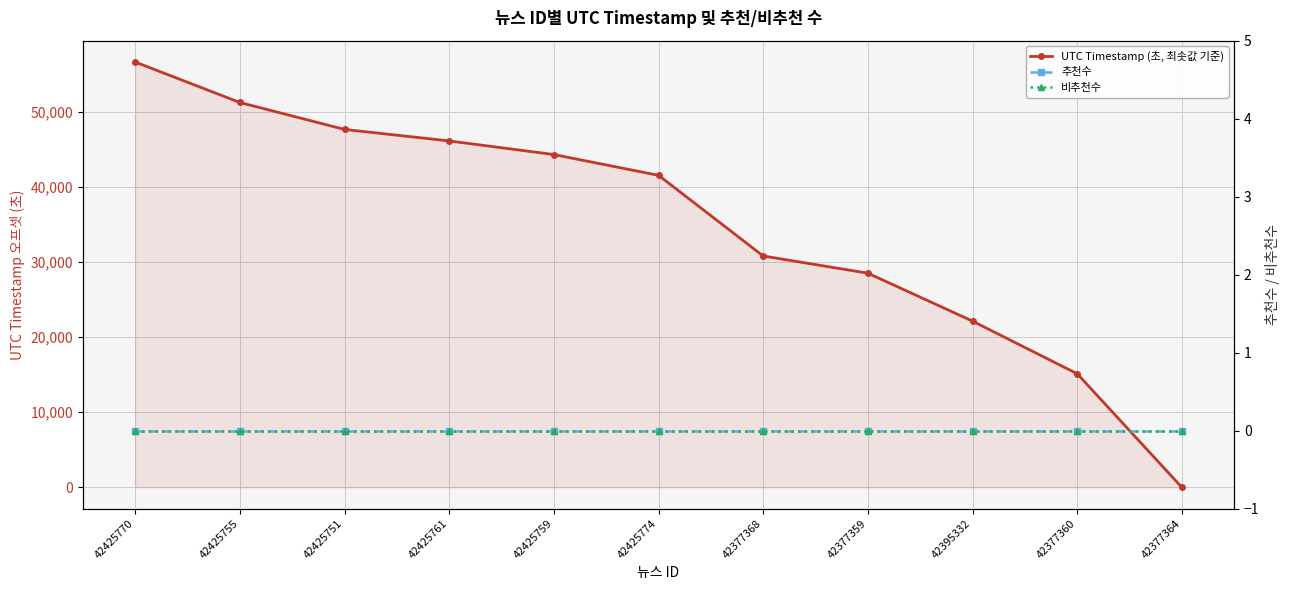

At how many categories does at least one series exceed 52840?

1